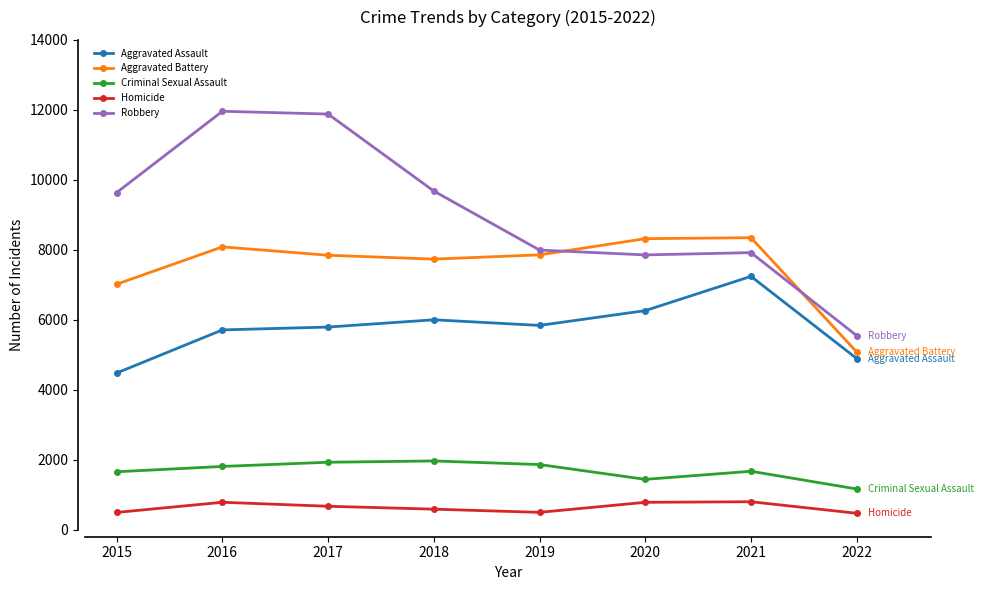

Does the chart have visible grid lines?

No